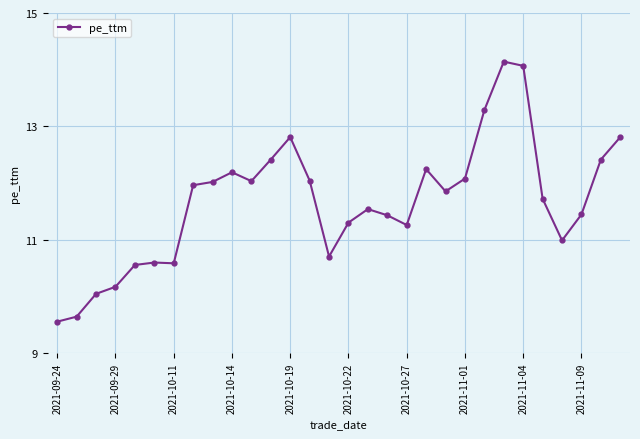

What is the value of the 4th point from the left?

10.2